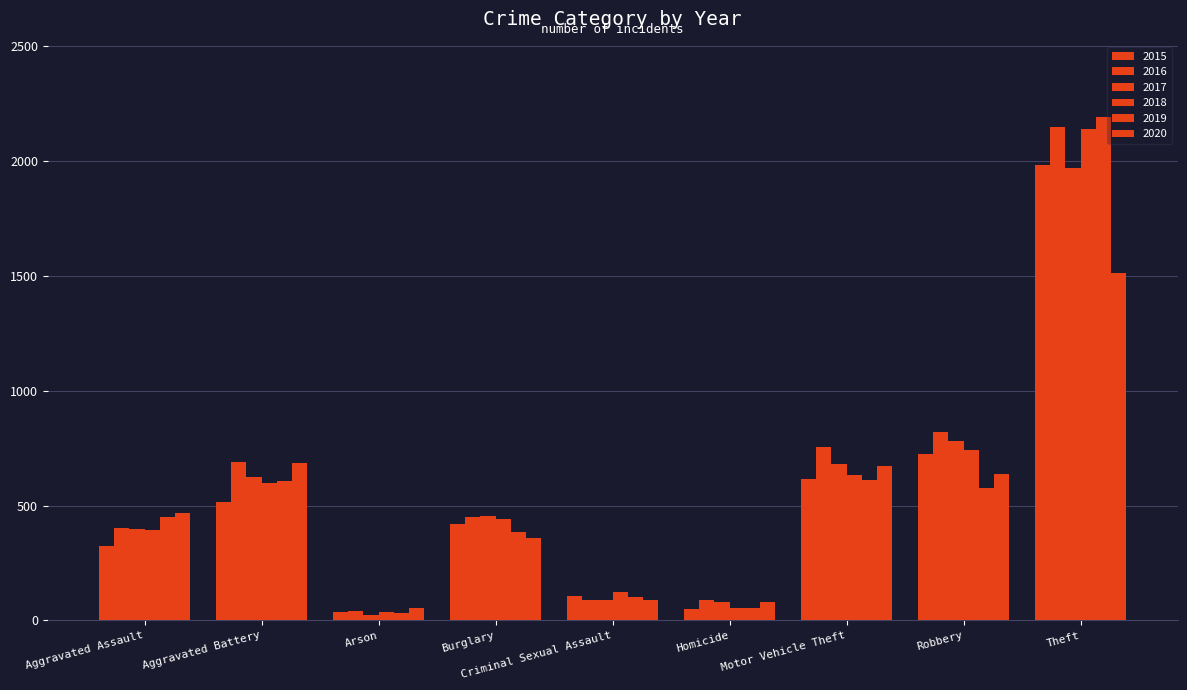

How many bars are there in each group?

6